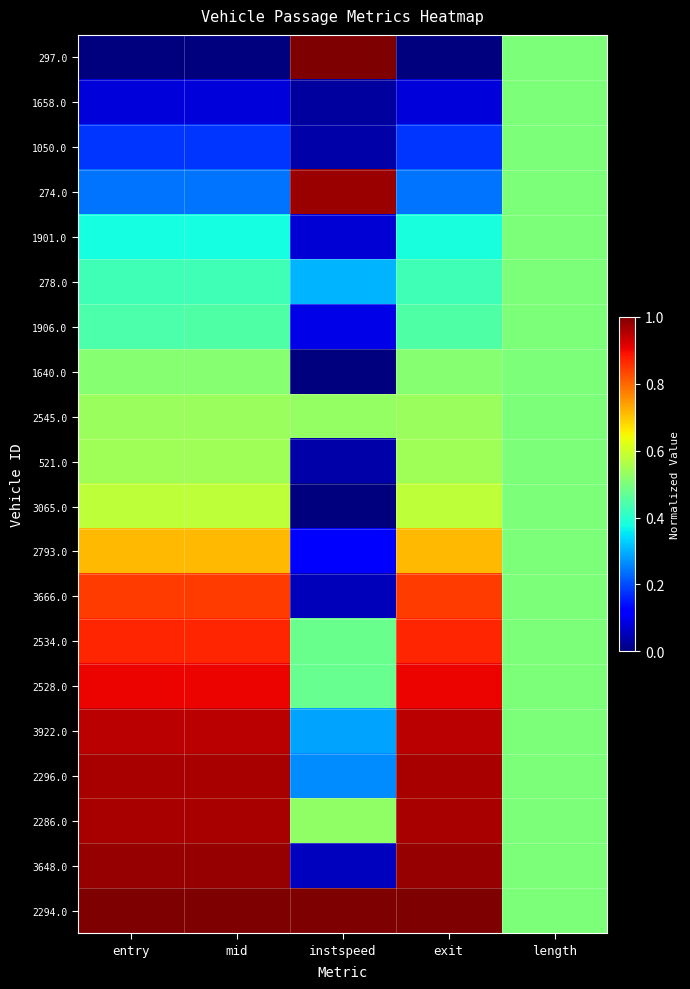

Which has a higher value, exit or length?

length